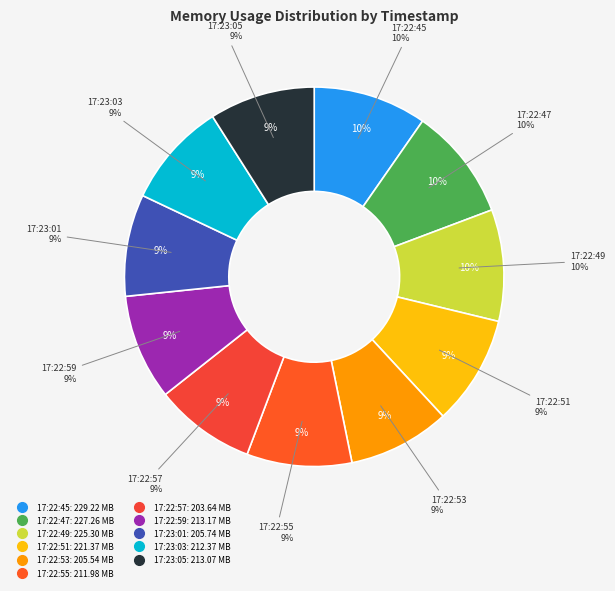

Which has a higher value, 17:23:01 or 17:22:55?

17:22:55